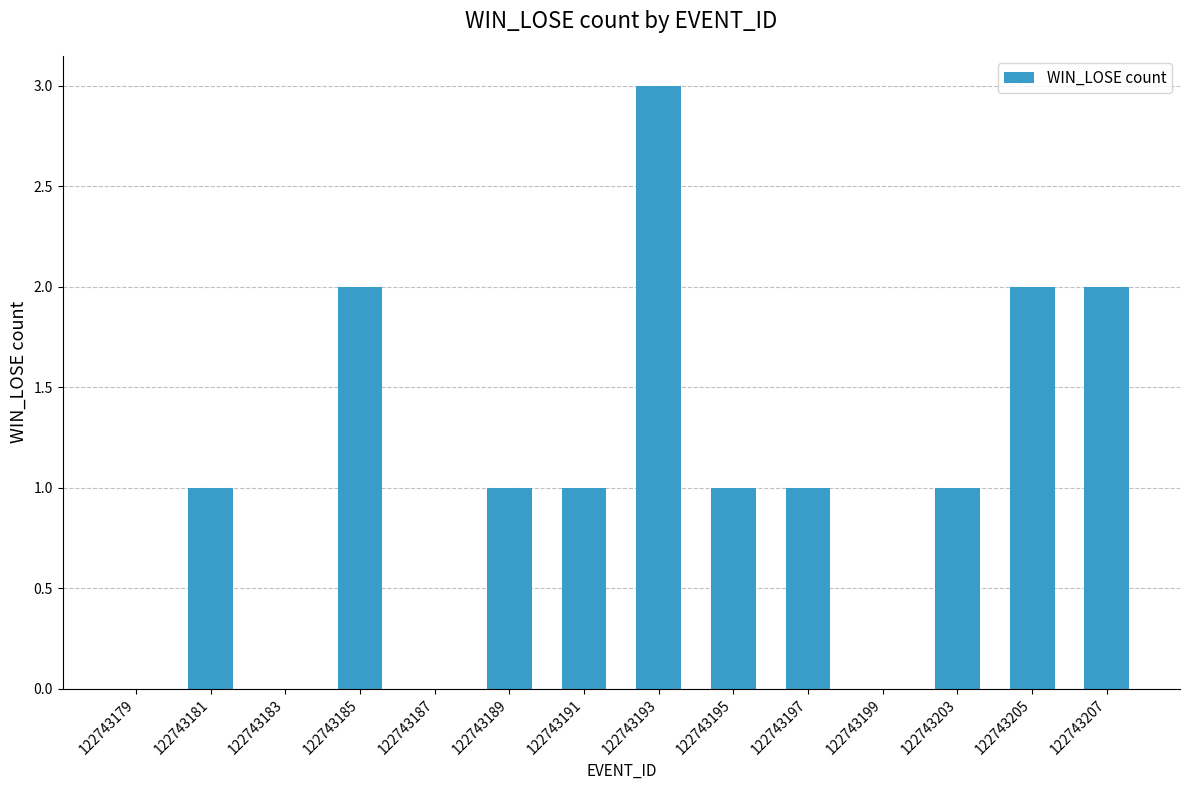

Is it true that the value at 122743205 is 2?

True